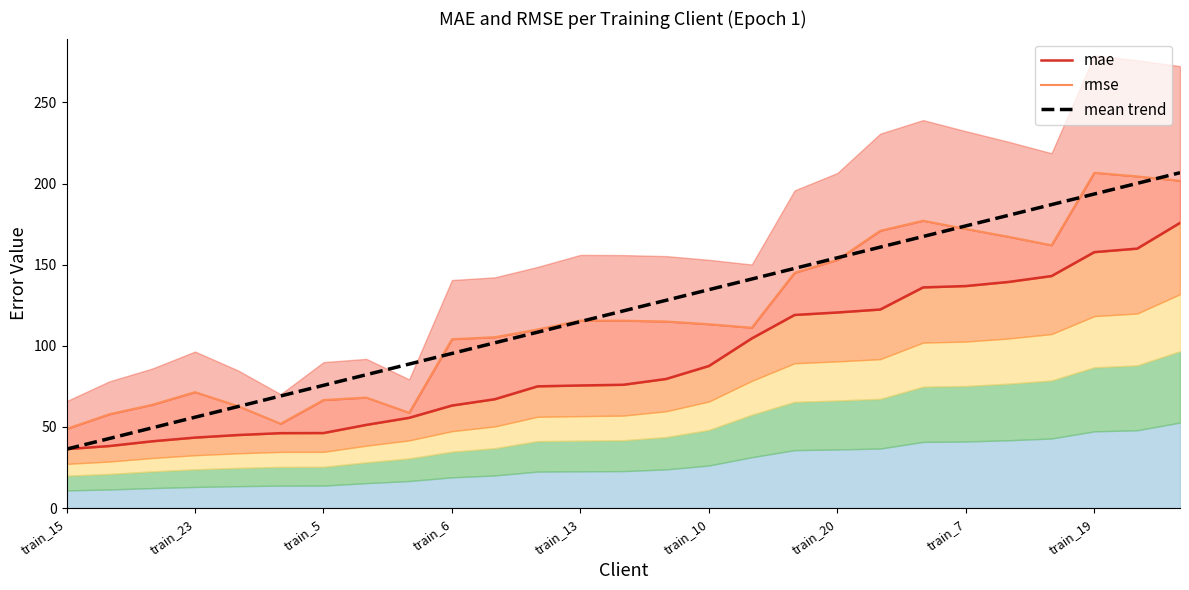

The mean trend series shows 101.9 at 10. True or false?

True